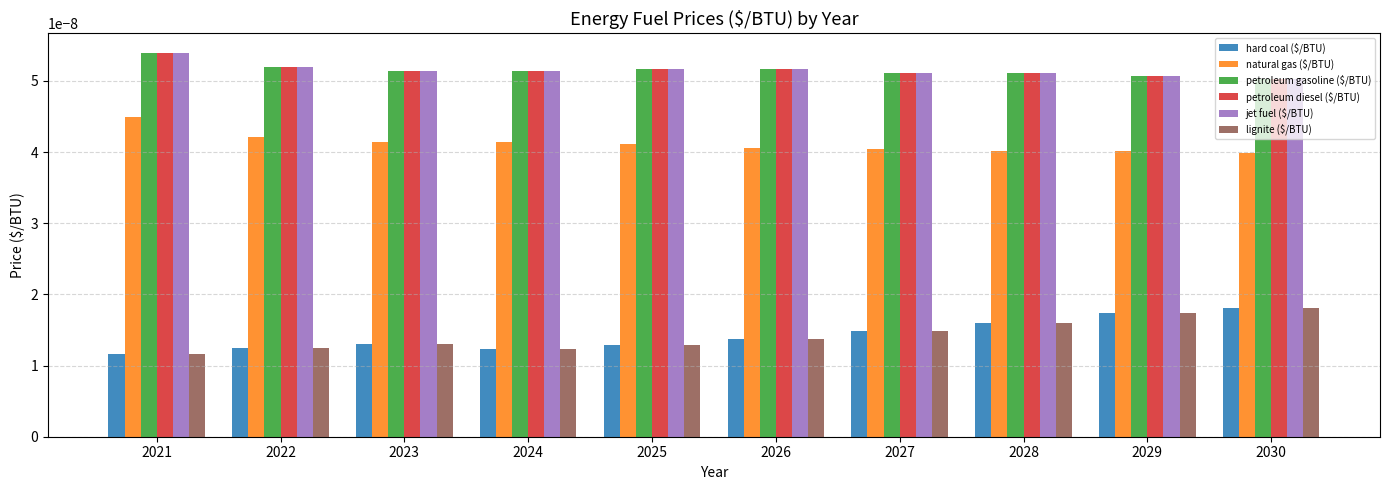

At which category is the sum across all series the highest?

2021